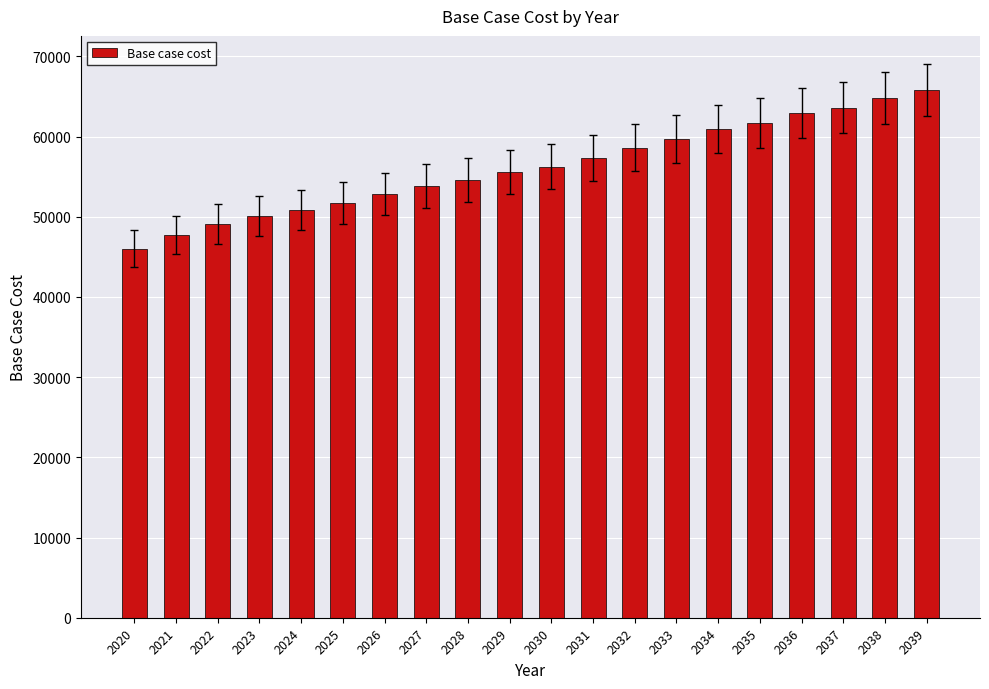

What is the average value?

56201.9